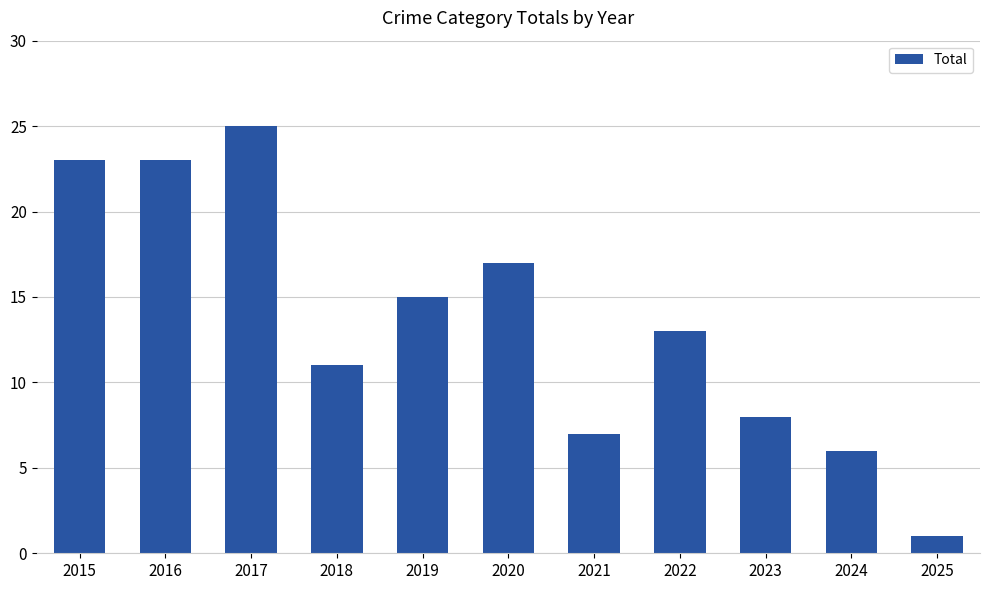

What is the approximate value at 2019?

15